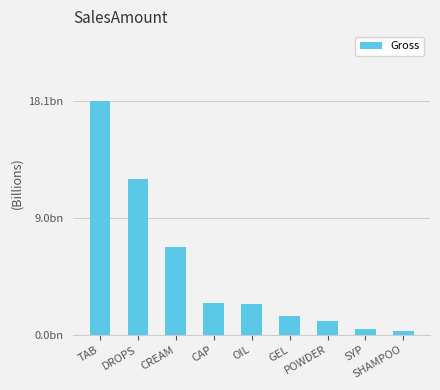

Are the bars horizontal?

No